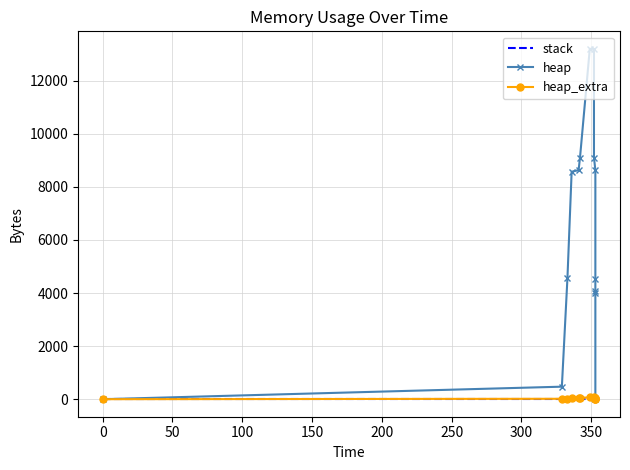

What is the average value of the heap_extra series?

33